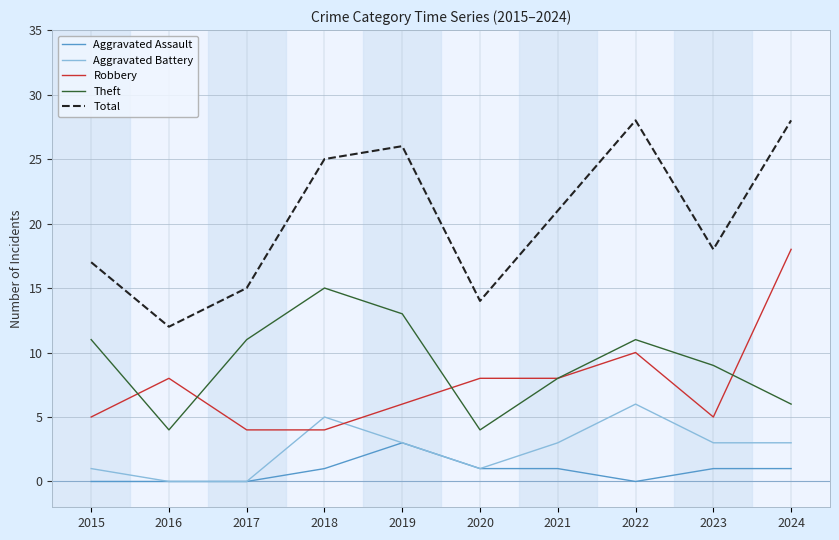

Where is the first local minimum for Theft?

2016